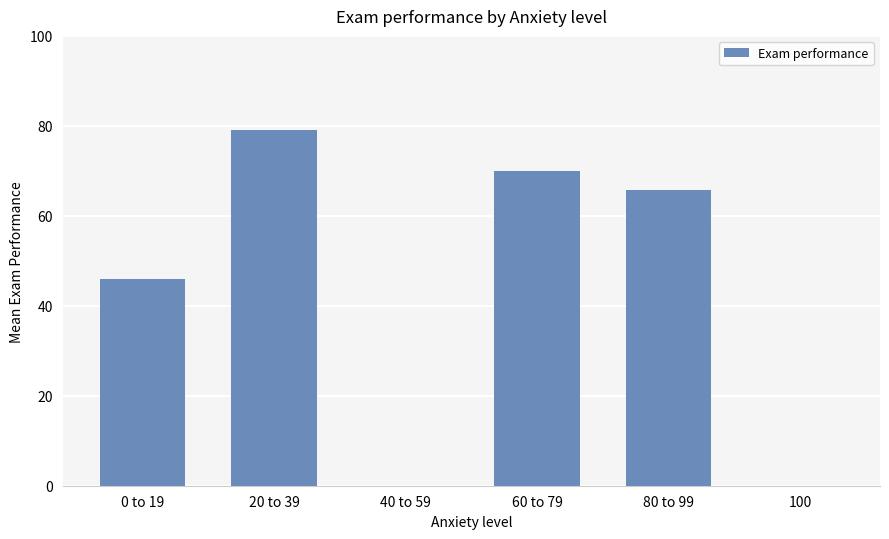

What is the difference between the values at 60 to 79 and 20 to 39?

9.0